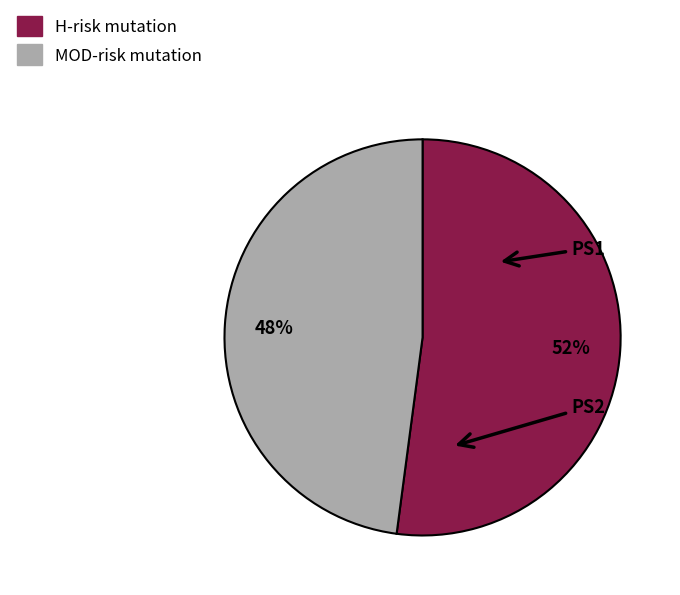

Does any single category account for the majority?

Yes